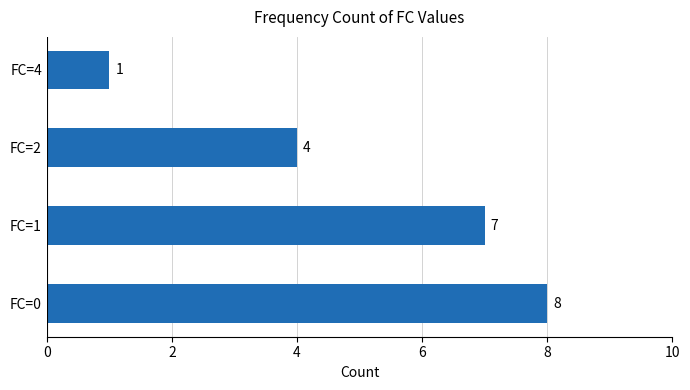

Reading bottom to top, extract all data points from this chart.

8	7	4	1